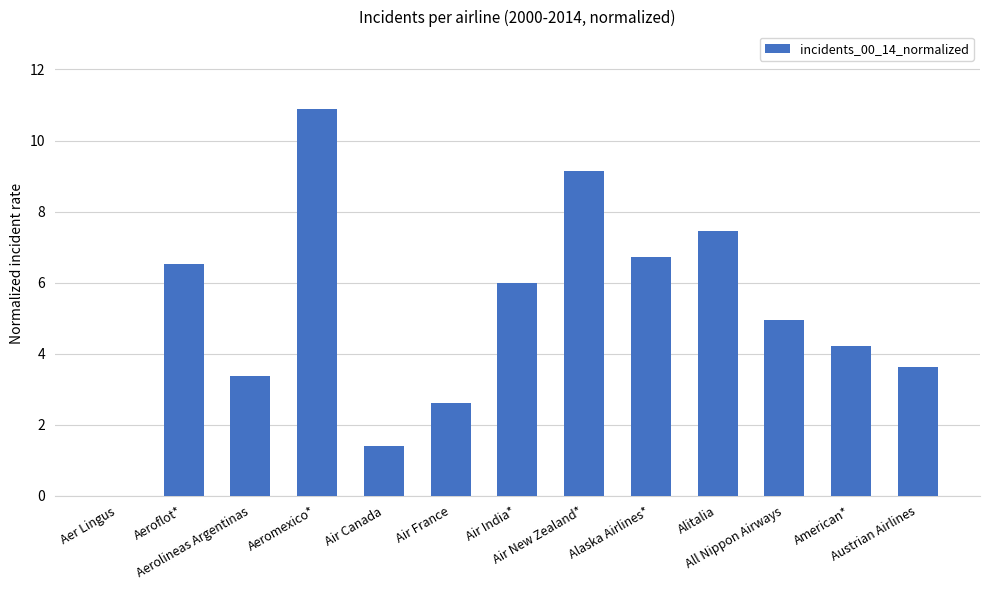

What is the sum of all values?

66.9